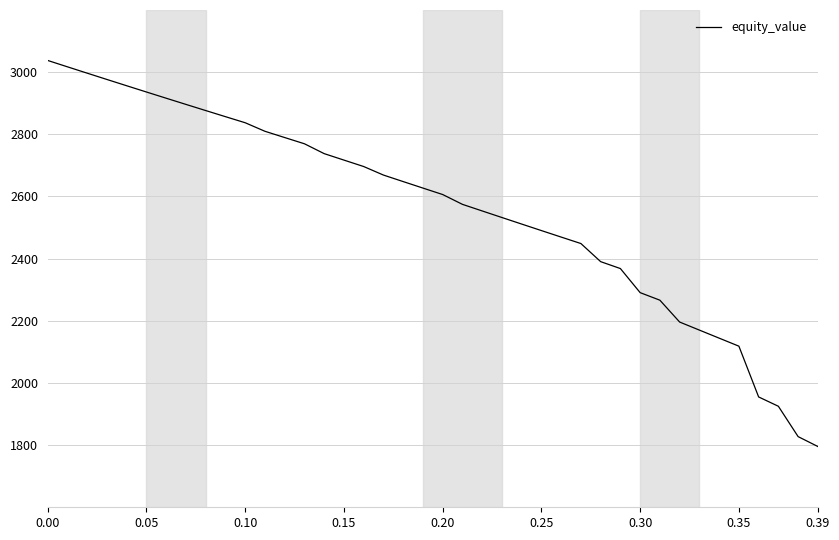

What is the difference between the second highest and minimum values?

1221.6